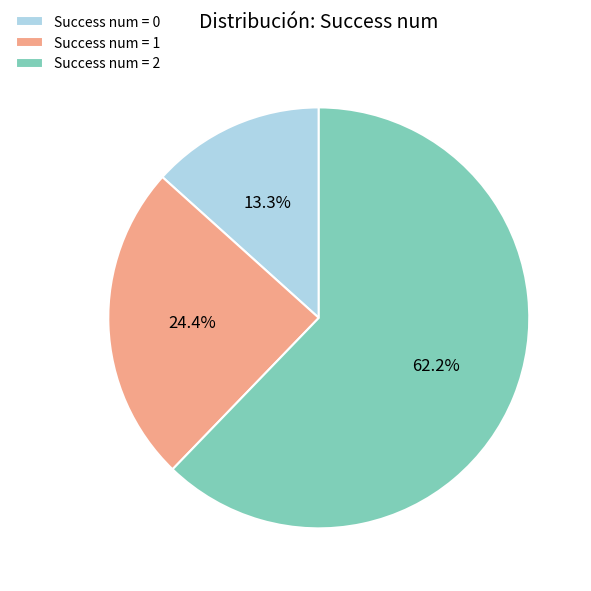

Which slice is the largest?

Success num = 2